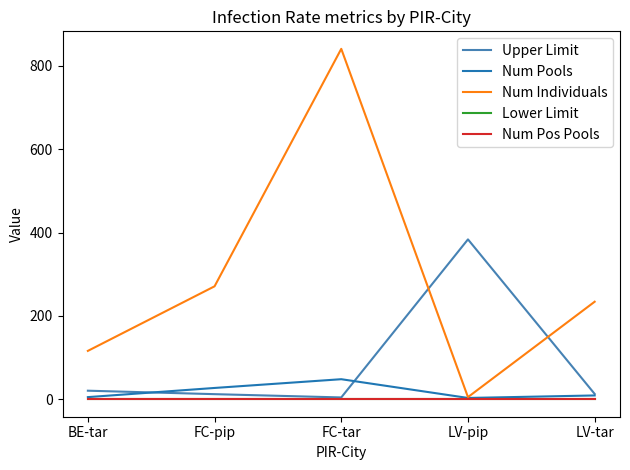

At how many categories does at least one series exceed 171?

4